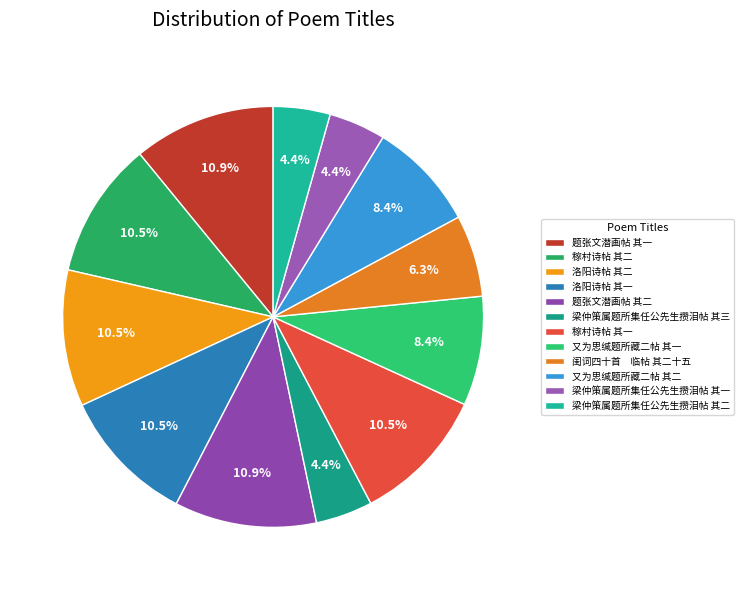

Rank the categories by value from lowest to highest.

梁仲策属题所集任公先生攒泪帖 其一, 梁仲策属题所集任公先生攒泪帖 其二, 梁仲策属题所集任公先生攒泪帖 其三, 闺词四十首　临帖 其二十五, 又为思缄题所藏二帖 其一, 又为思缄题所藏二帖 其二, 洛阳诗帖 其二, 稼村诗帖 其一, 稼村诗帖 其二, 洛阳诗帖 其一, 题张文潜画帖 其一, 题张文潜画帖 其二